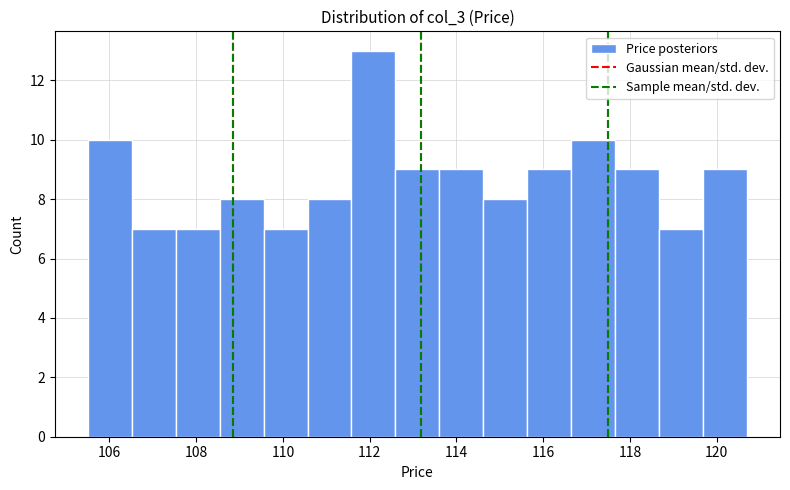

Reading left to right, list every bar in this chart as the range it spans on the x-axis followed by its height. Neither the bar edges nor the heights are printed on the chart, so give them approximately, as read against the axes.

105.6 to 106.6: 10
106.6 to 107.6: 7
107.6 to 108.6: 7
108.6 to 109.6: 8
109.6 to 110.6: 7
110.6 to 111.6: 8
111.6 to 112.6: 13
112.6 to 113.6: 9
113.6 to 114.6: 9
114.6 to 115.6: 8
115.6 to 116.6: 9
116.6 to 117.6: 10
117.6 to 118.6: 9
118.6 to 119.6: 7
119.6 to 120.8: 9